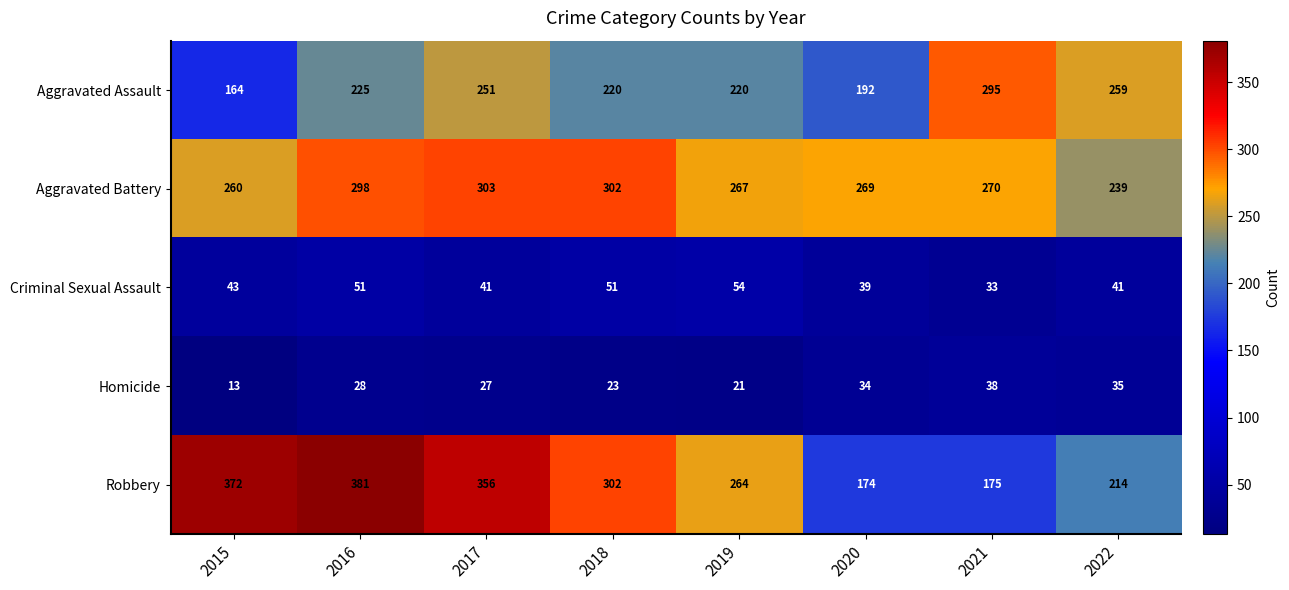

What is the difference between the highest and lowest values at 2018?

279